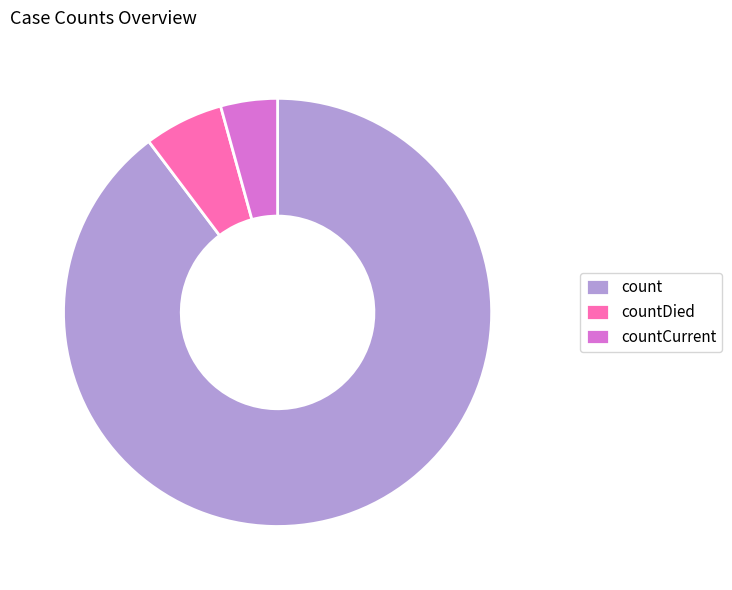

Is it true that countCurrent is 4% of the pie?

True